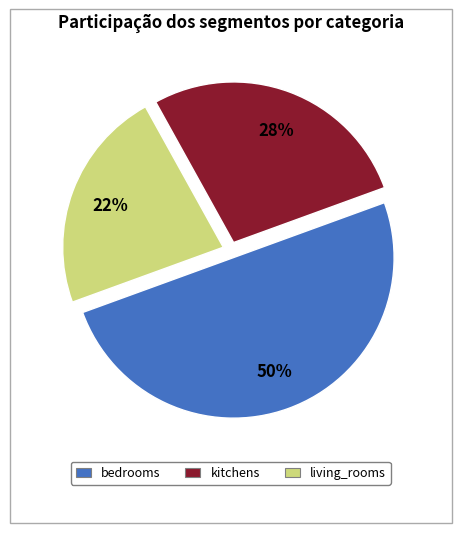

Do living_rooms and bedrooms together represent more than half of the pie?

Yes